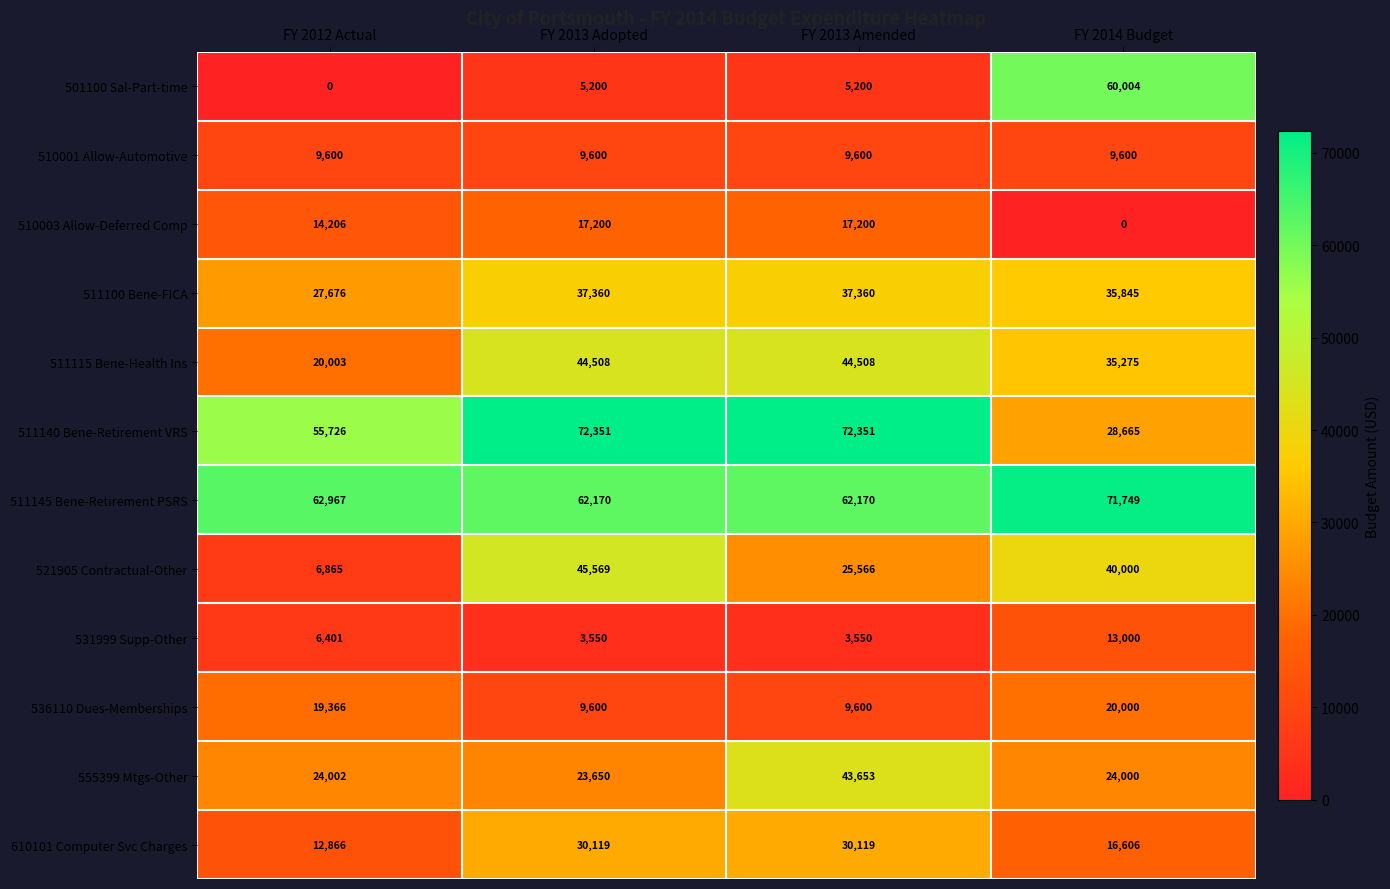

The 555399 Mtgs-Other series shows 23650 at FY 2013 Adopted. True or false?

True